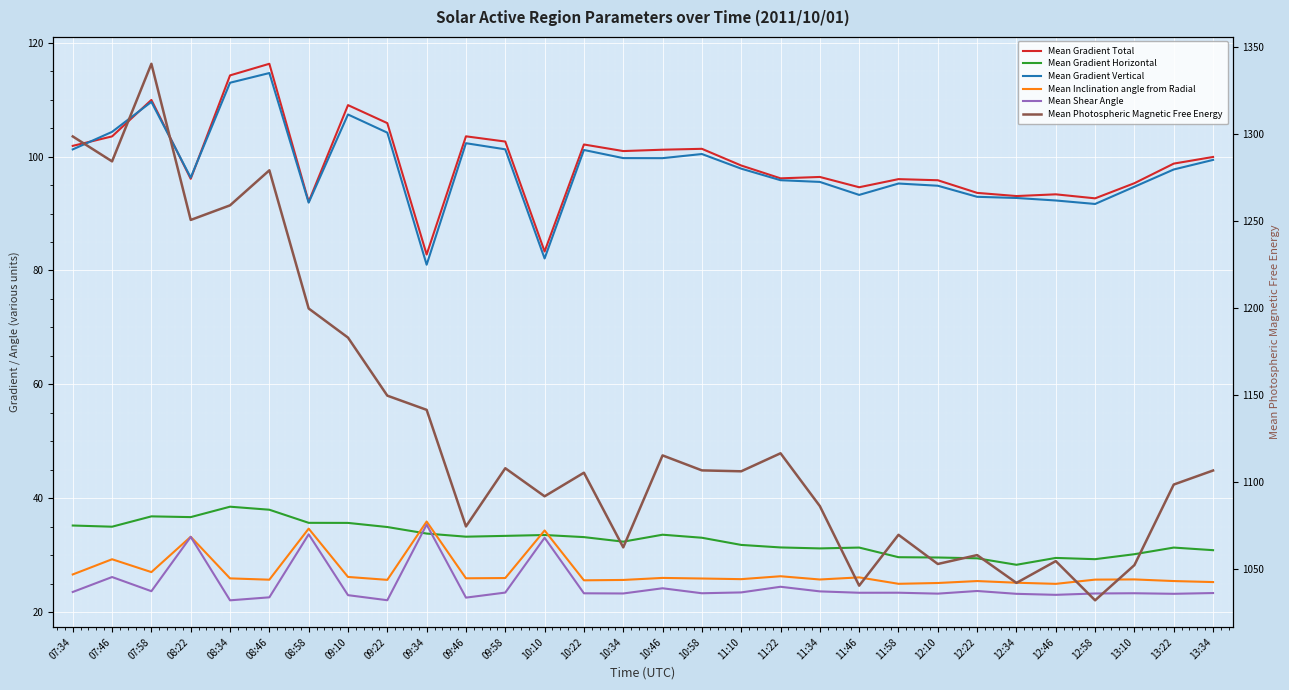

What is the total value across all series at 08:22?

1546.3